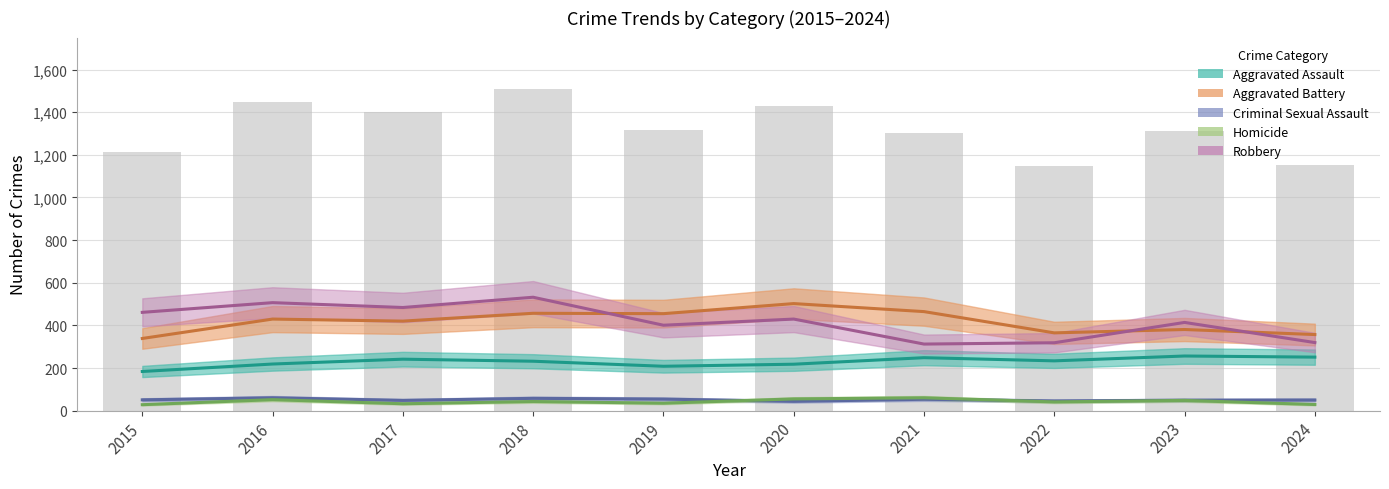

Where does the Criminal Sexual Assault series first go above 50?

2015